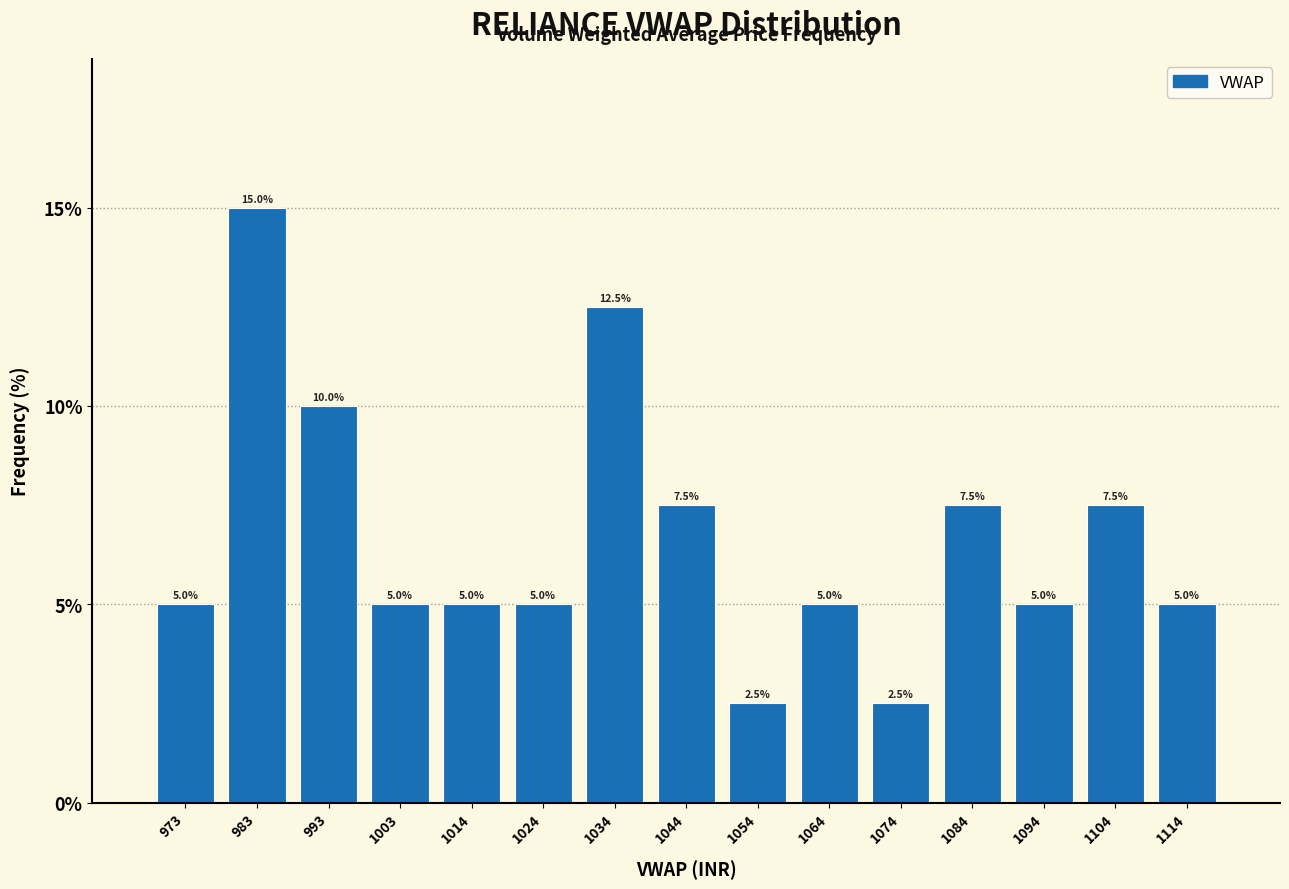

Reading left to right, list every bar in this chart as the range it spans on the x-axis followed by its height. The bar edges are not printed on the chart, so give them approximately, as read against the axis.

968 to 978: 5.0
978 to 988: 15.0
988 to 998: 10.0
998 to 1010: 5.0
1010 to 1020: 5.0
1020 to 1030: 5.0
1030 to 1040: 12.5
1040 to 1050: 7.5
1050 to 1060: 2.5
1060 to 1070: 5.0
1070 to 1080: 2.5
1080 to 1090: 7.5
1090 to 1100: 5.0
1100 to 1110: 7.5
1110 to 1120: 5.0